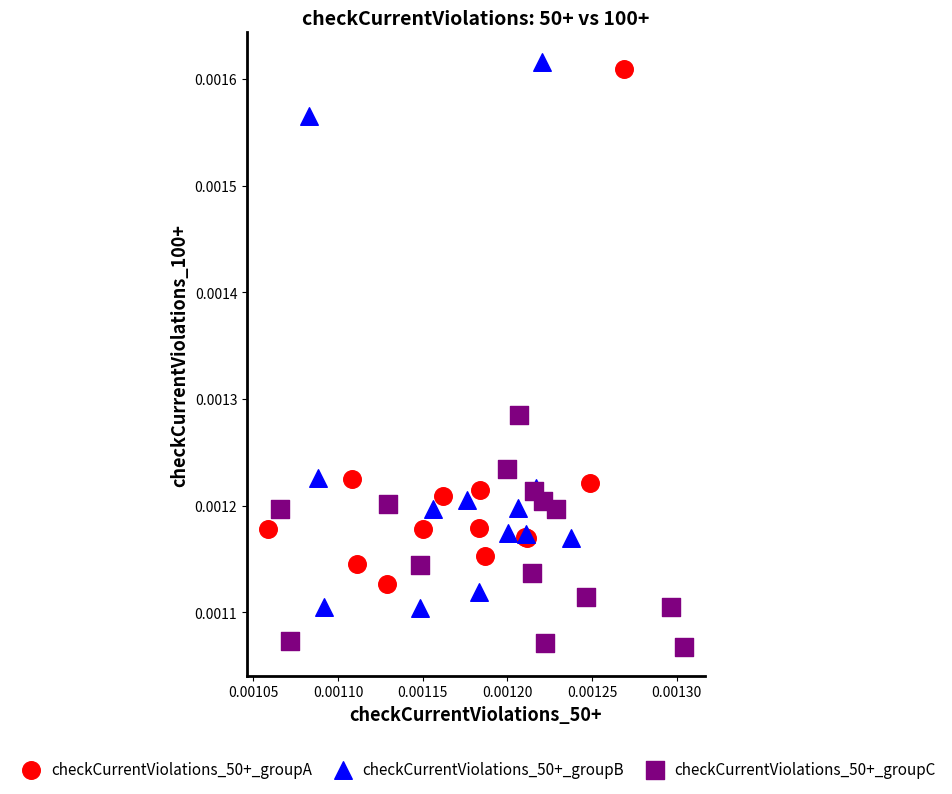

Which series reaches the minimum Y coordinate?

checkCurrentViolations_50+_groupC